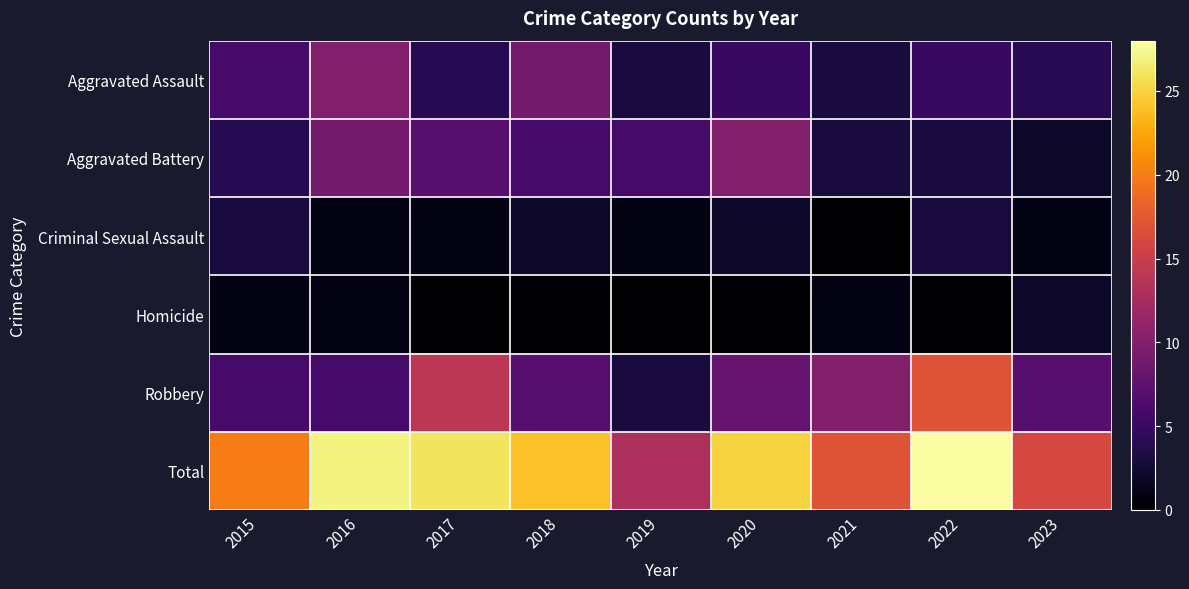

What is the difference between the highest and lowest values at 2019?

13